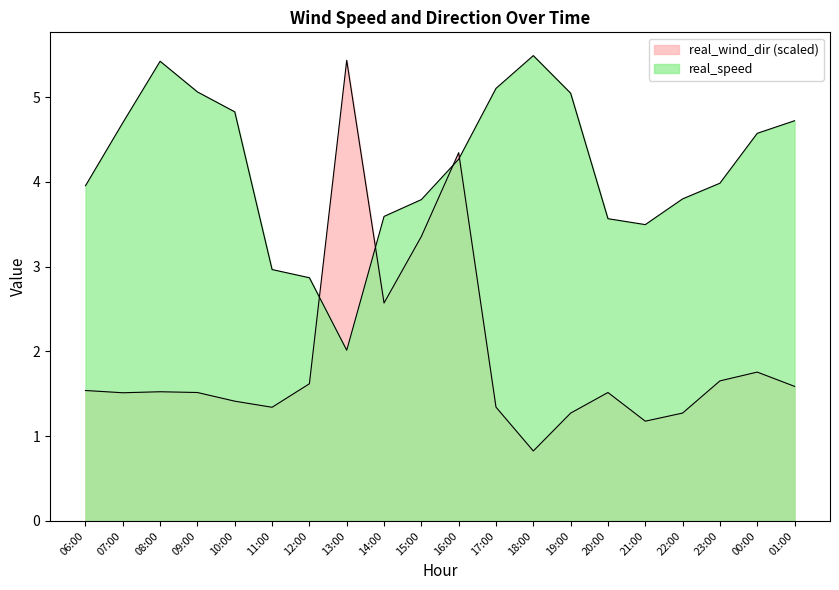

At which category is the sum across all series the highest?

16:00